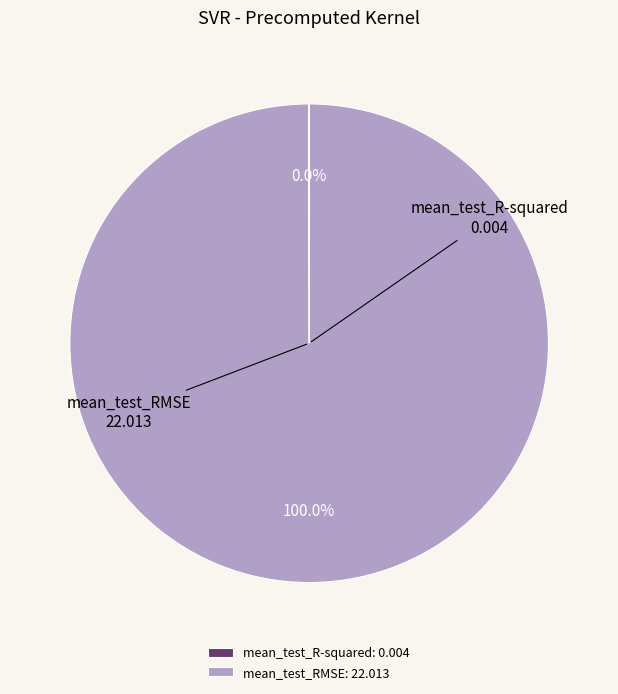

The mean_test_RMSE slice represents 100% of the pie. True or false?

True